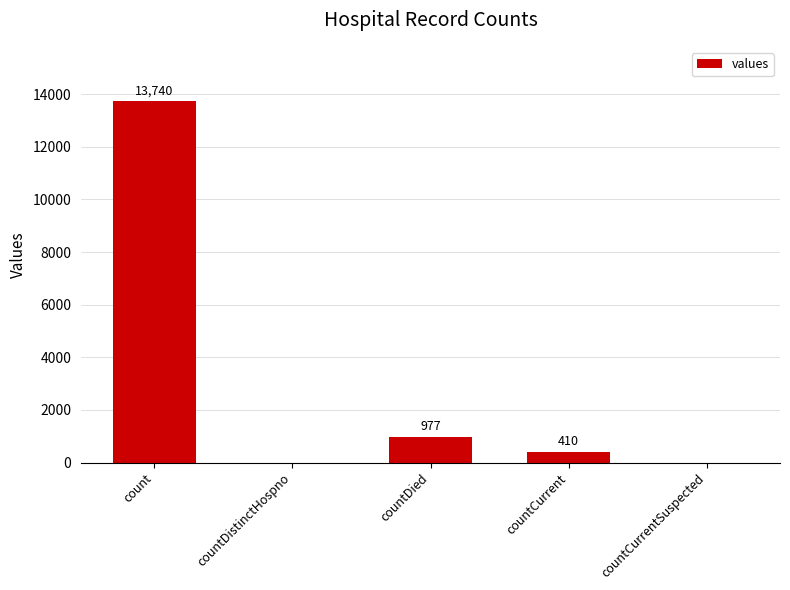

The value at countCurrentSuspected is 0. True or false?

True